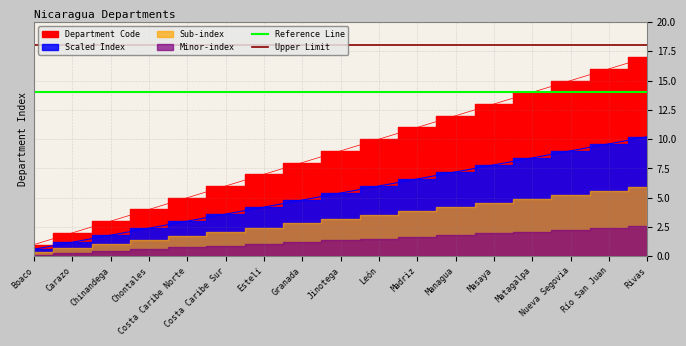

Read the Upper Limit value at Carazo.

18